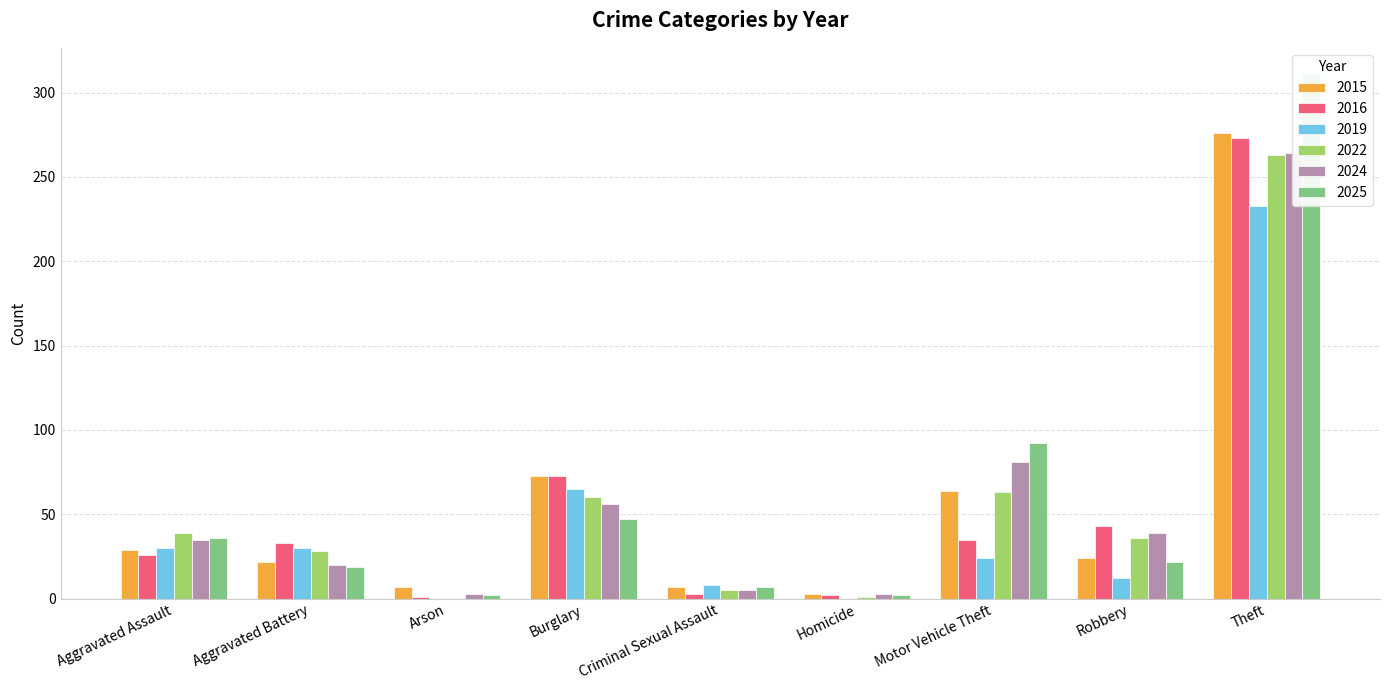

How many data points does each series have?

9